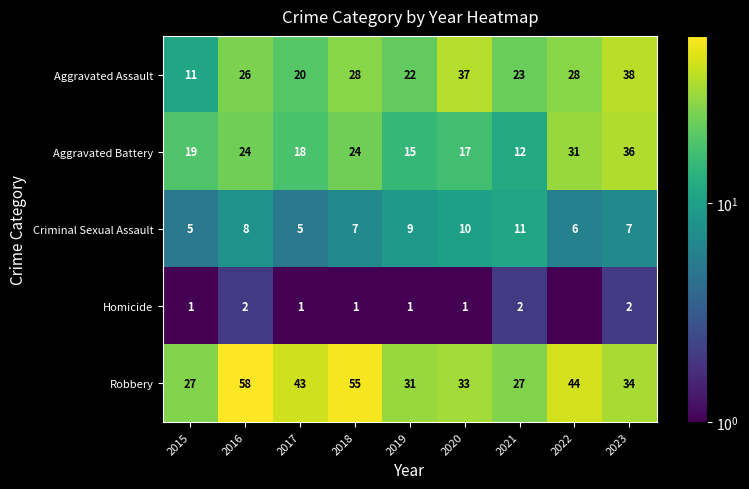

True or false: Robbery has a value of 27.0 at 2021.

True